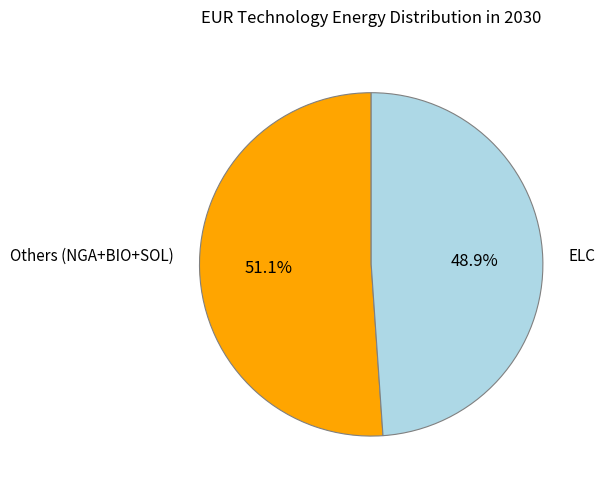

Is there any slice that represents more than half of the pie?

Yes